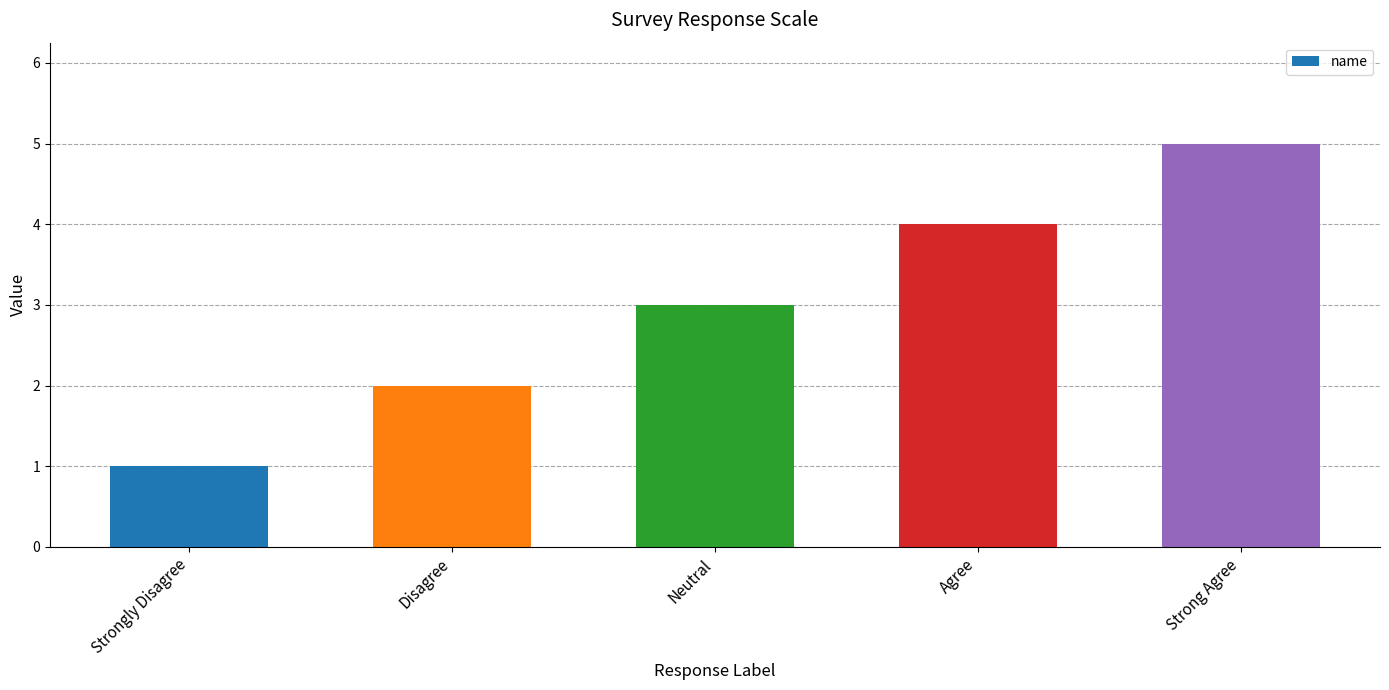

Which has a higher value, Disagree or Strongly Disagree?

Disagree